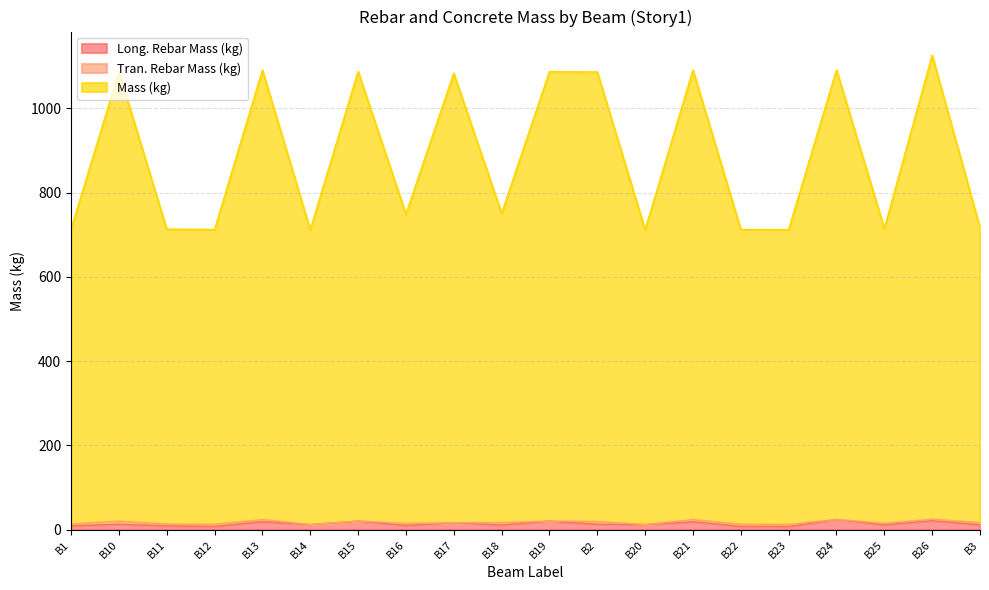

How many values in the Long. Rebar Mass (kg) series are below 11?

7